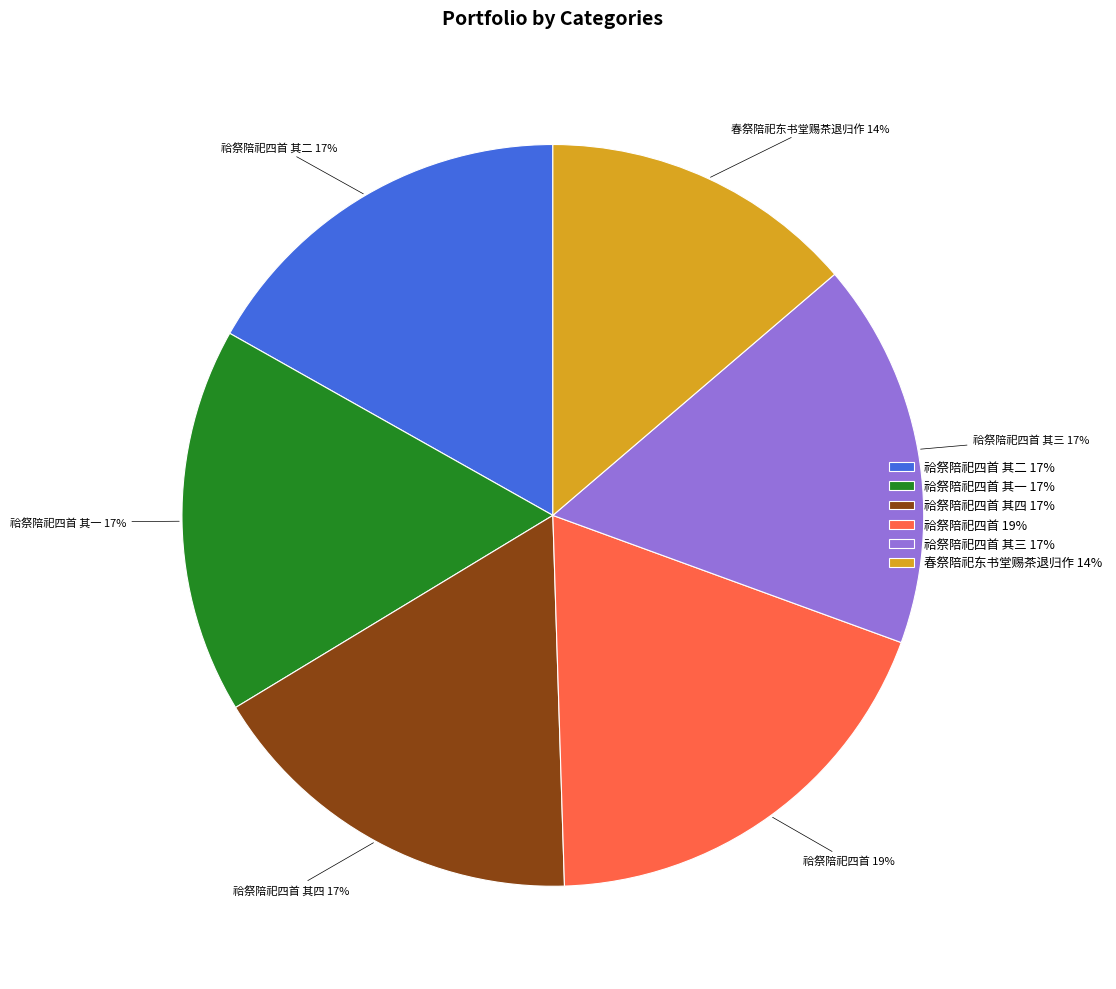

Which has a higher value, 祫祭陪祀四首 其四 17% or 春祭陪祀东书堂赐茶退归作 14%?

祫祭陪祀四首 其四 17%